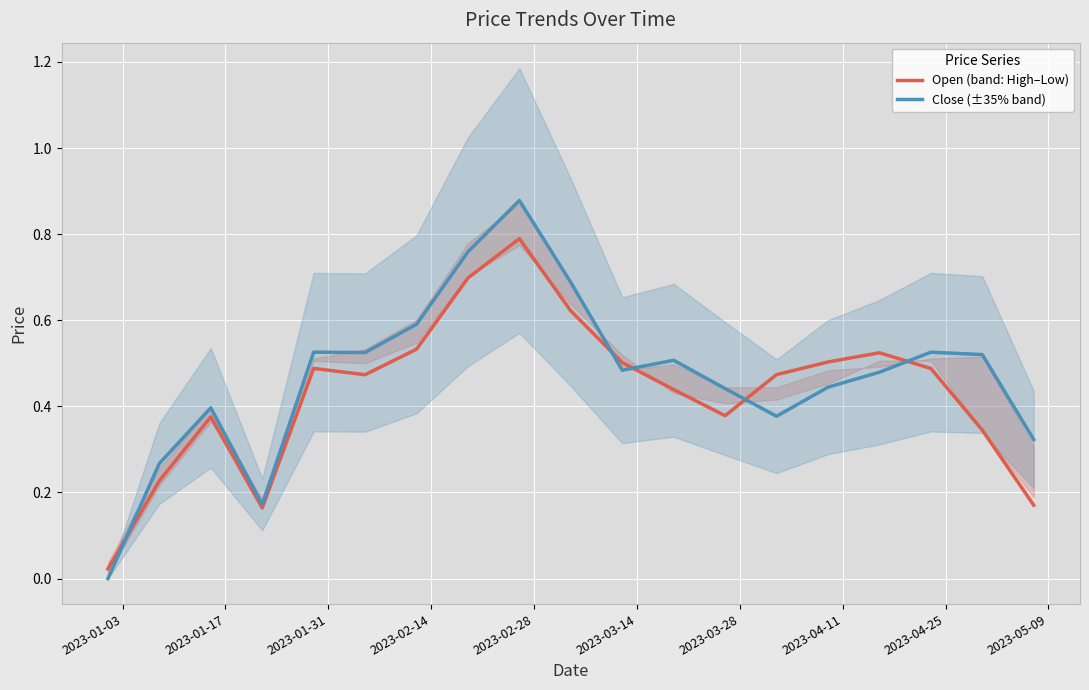

Which series has the largest total across all categories?

Close (±35% band)